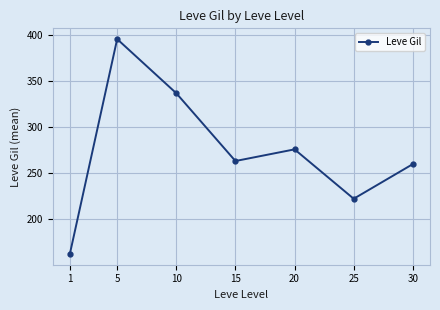

What is the value of the 6th point from the left?

221.8